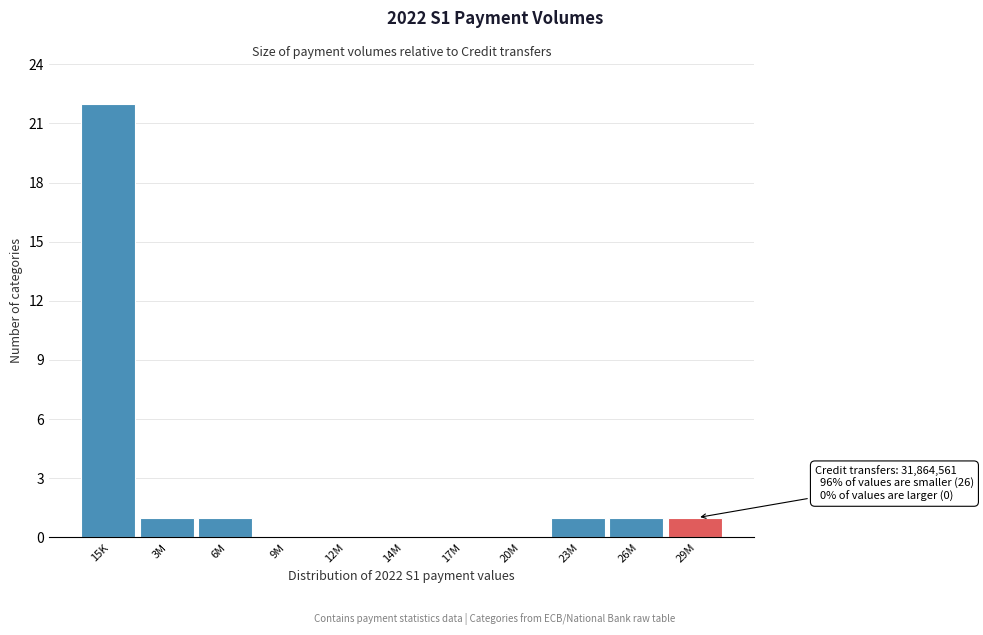

Reading right to left, extract all data points from this chart.

29M=1	26M=1	23M=1	20M=0	17M=0	14M=0	12M=0	9M=0	6M=1	3M=1	15K=22